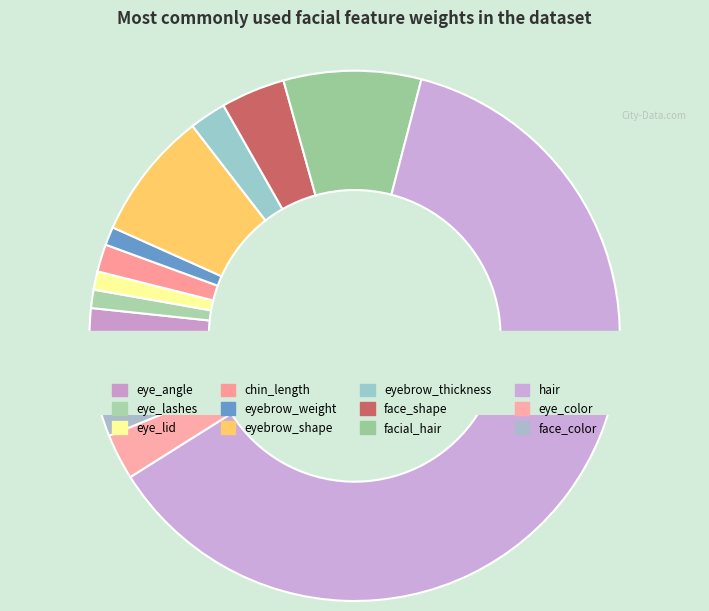

To the nearest percent, what portion does facial_hair represent?

8%